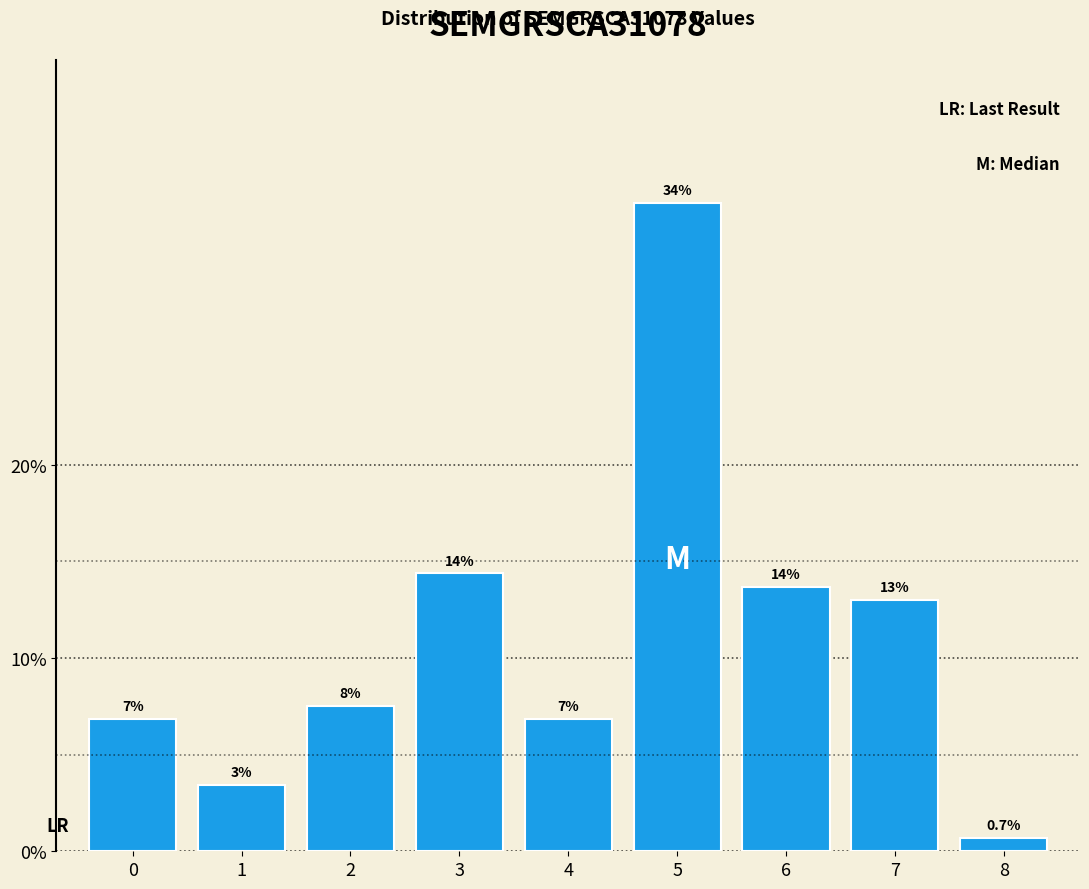

Are the bars horizontal?

No